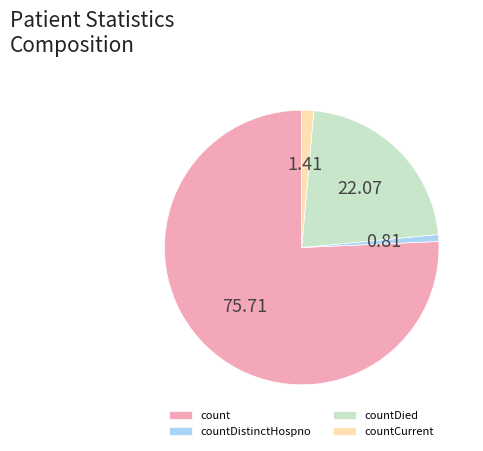

Which category has the smallest portion of the pie?

countDistinctHospno